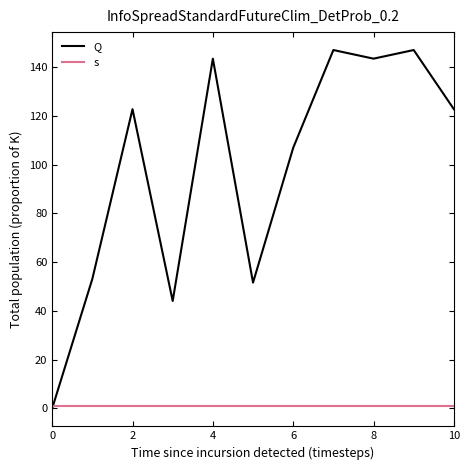

How many series are shown in this chart?

2